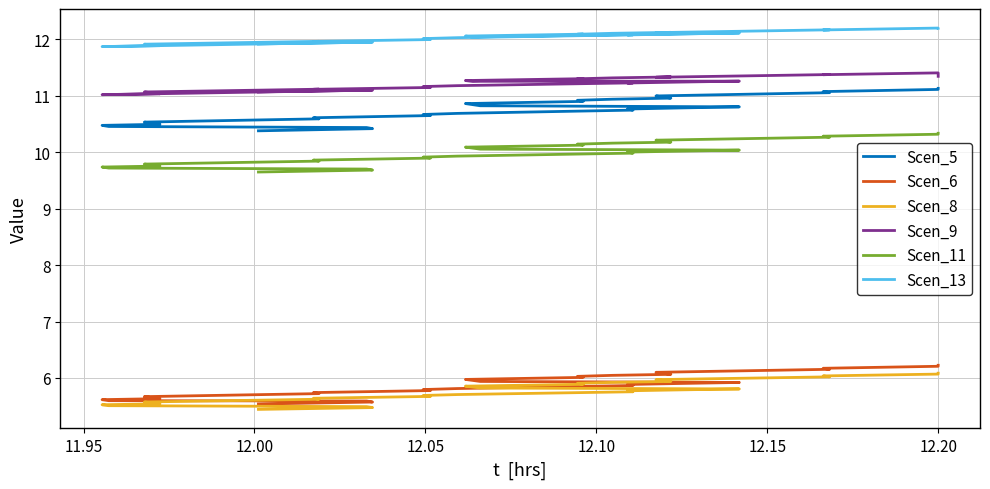

How many lines are shown in the chart?

6